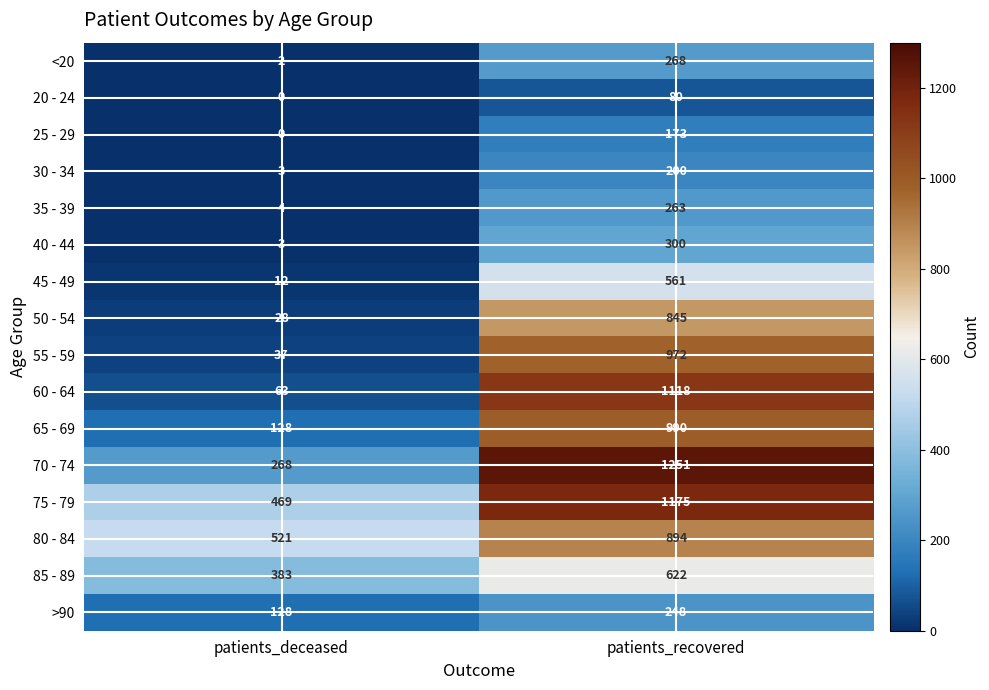

What is the average value of the 80 - 84 series?

708